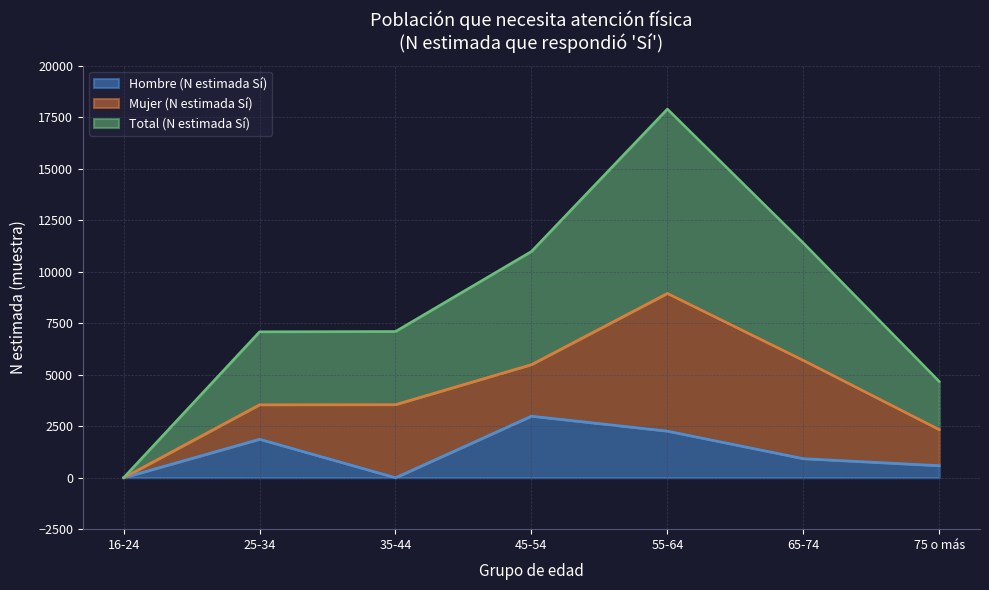

True or false: Total (N estimada Sí) and Hombre (N estimada Sí) cross at least once.

False